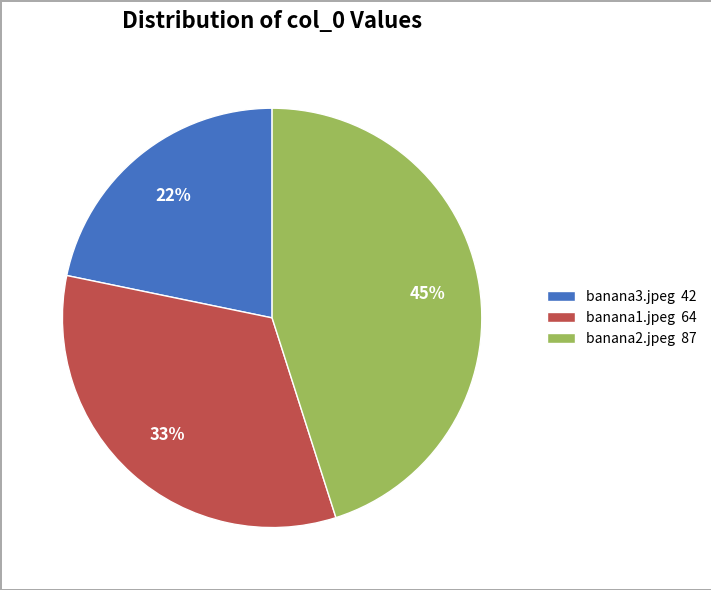

How many slices are in this pie chart?

3